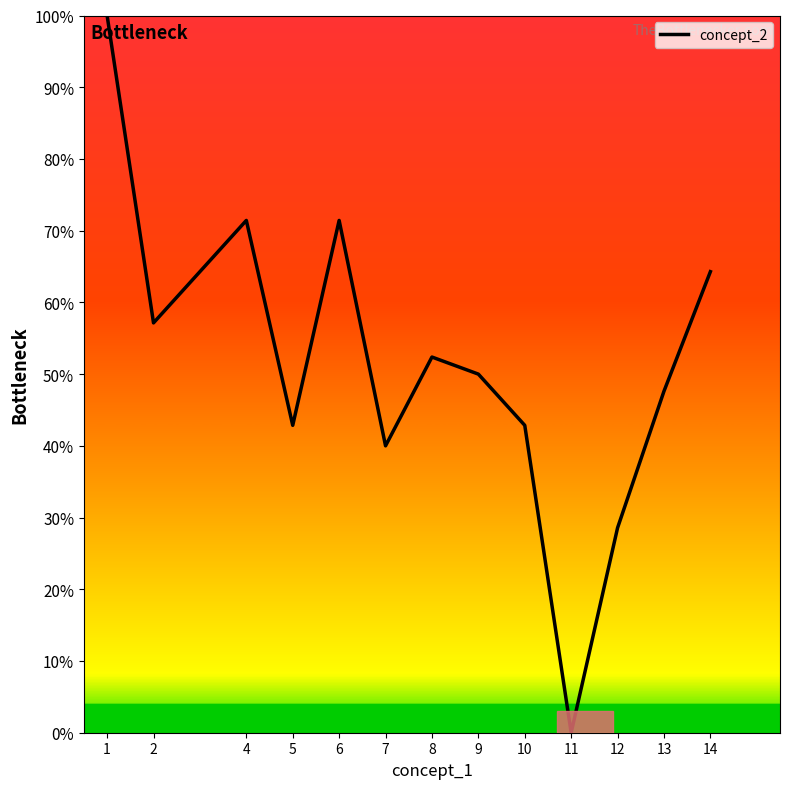

Reading left to right, list all the values displayed in this chart.

100.0	57.1	71.4	42.9	71.4	40.0	52.4	50.0	42.9	0.0	28.6	47.6	64.3